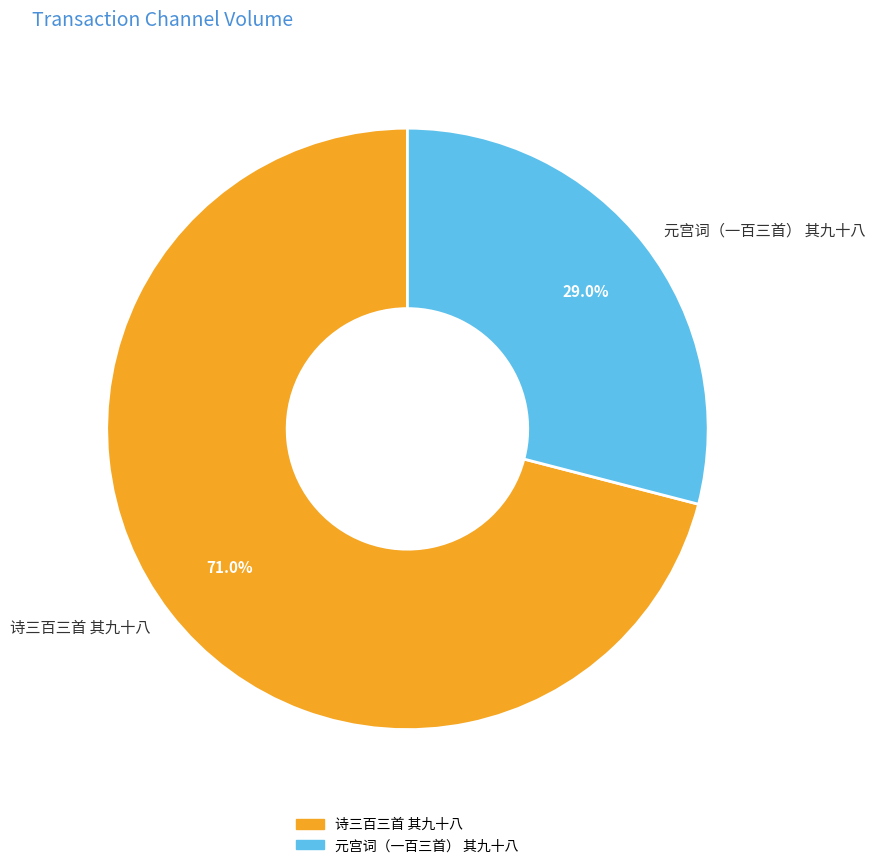

Is it true that 诗三百三首 其九十八 is 59% of the pie?

False